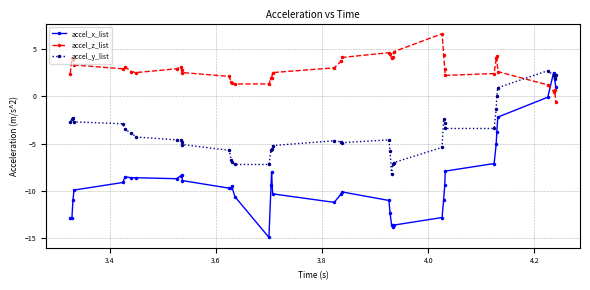

True or false: accel_x_list has more than 1 points higher than both neighbors.

True